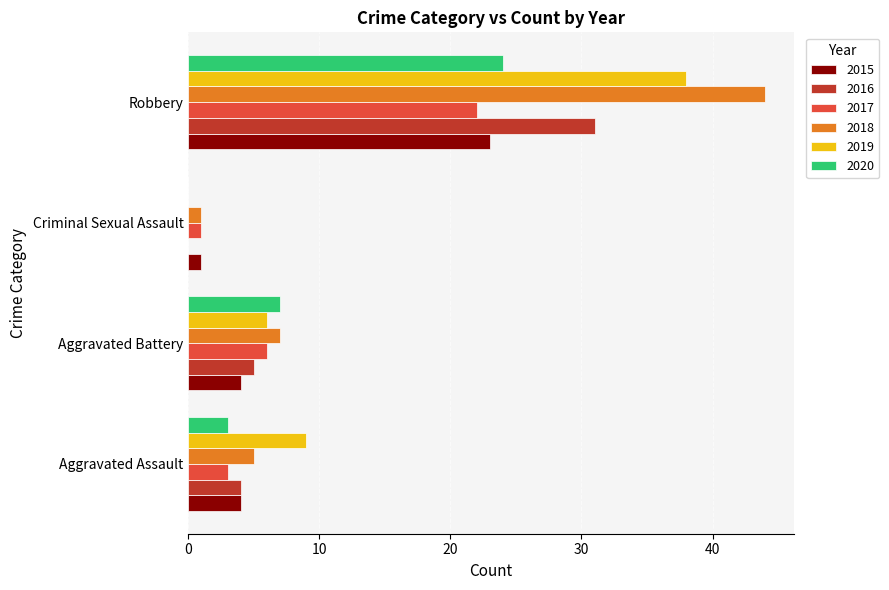

Between Aggravated Assault and Robbery, which series saw the biggest shift?

2018